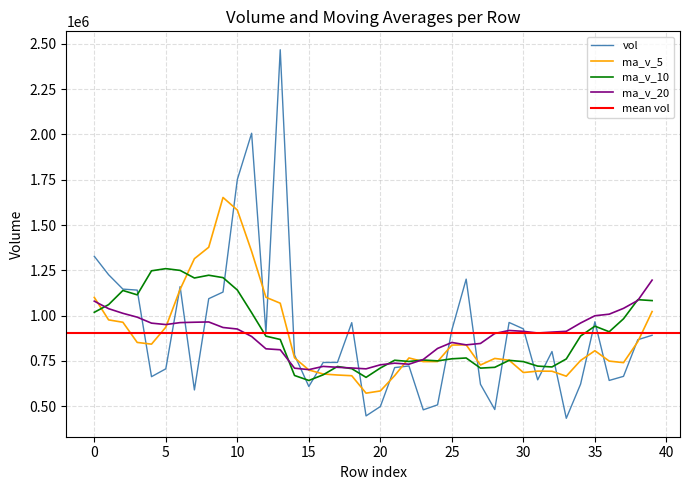

What is the sum of the ma_v_5 values at 23 and 11?

2100970.4